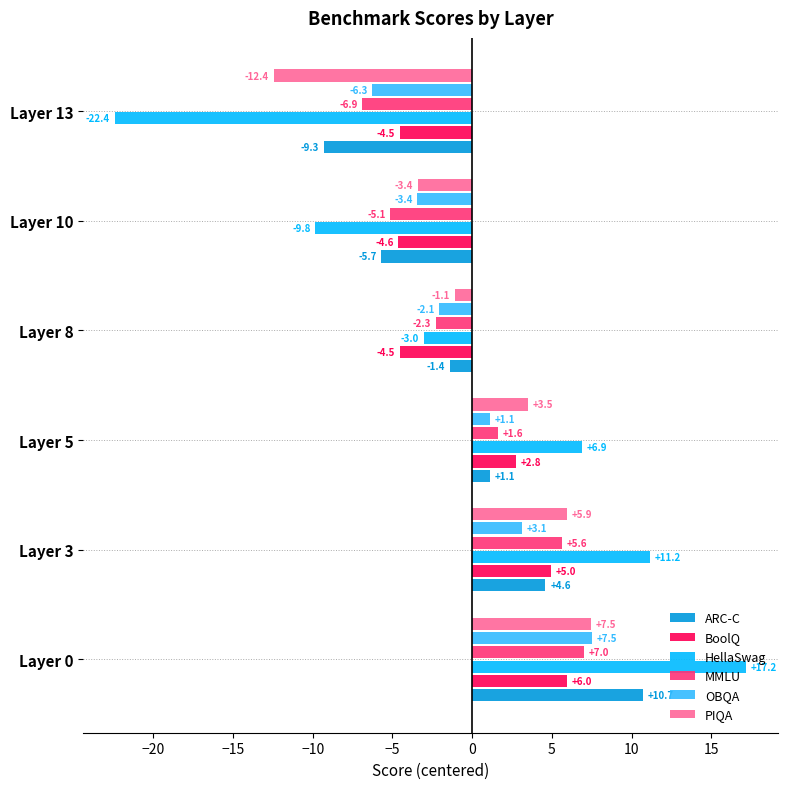

What is the spread (max minus min) of values at Layer 3?

8.1